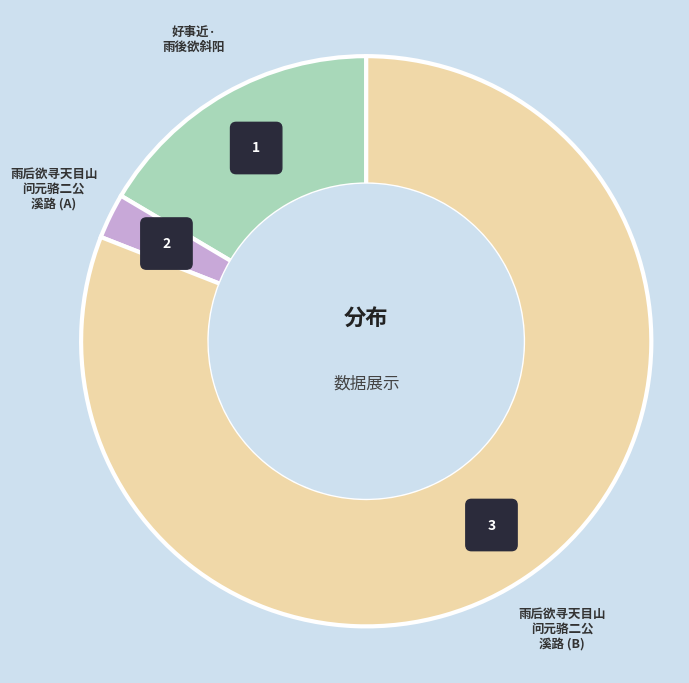

Which category has the smallest portion of the pie?

雨后欲寻天目山问元骆二公溪路 (36338)